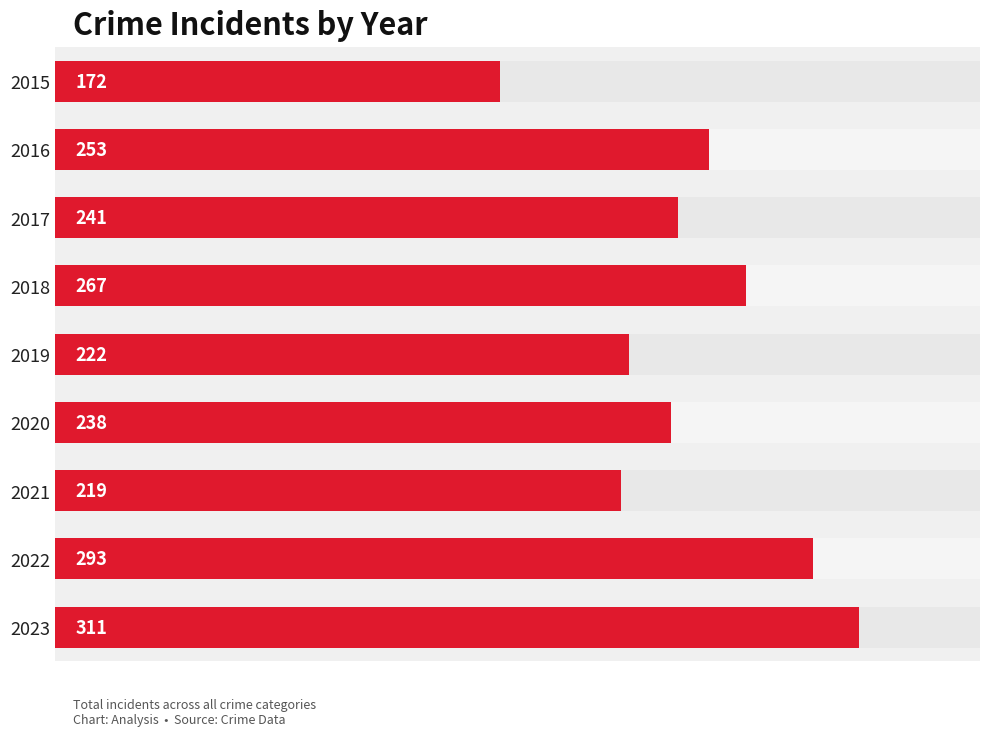

What is the smallest value displayed?

172